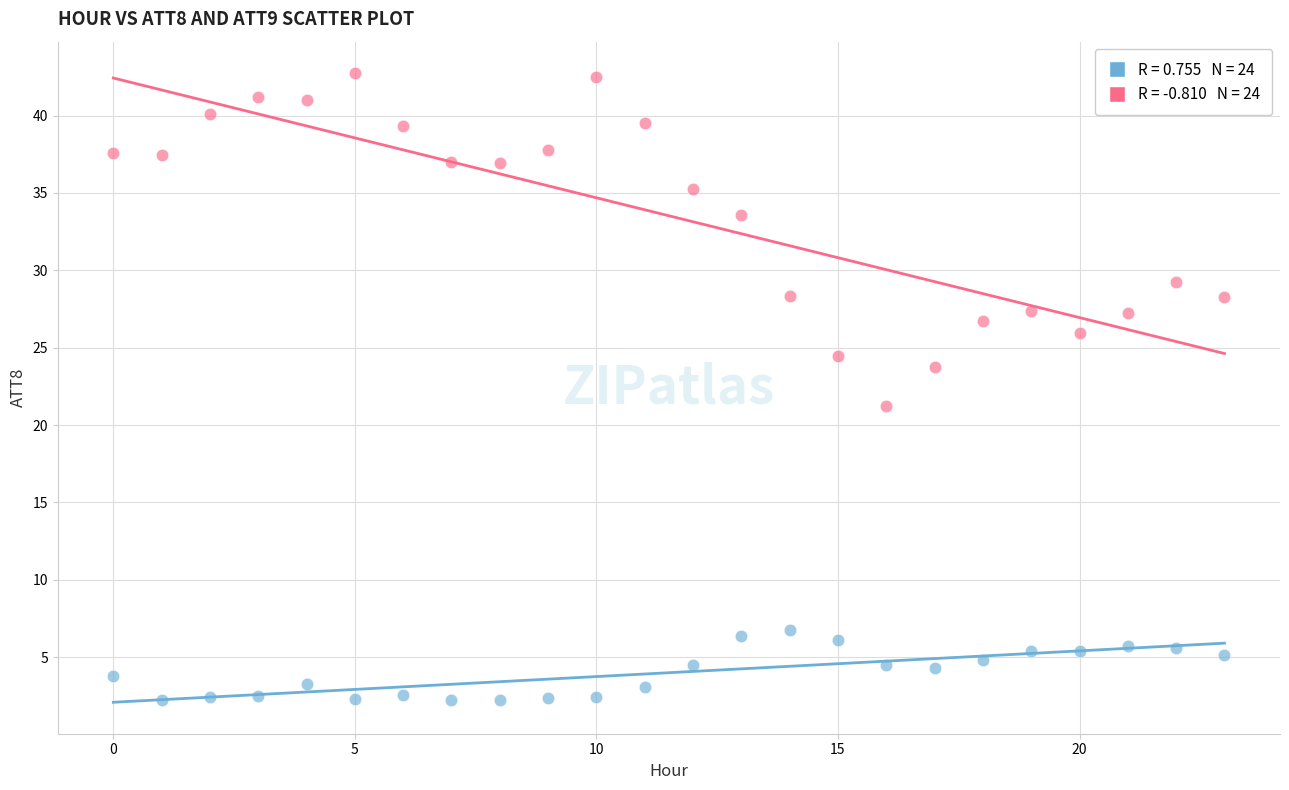

Across all data points, what is the range of Y values (max minus min)?

40.5